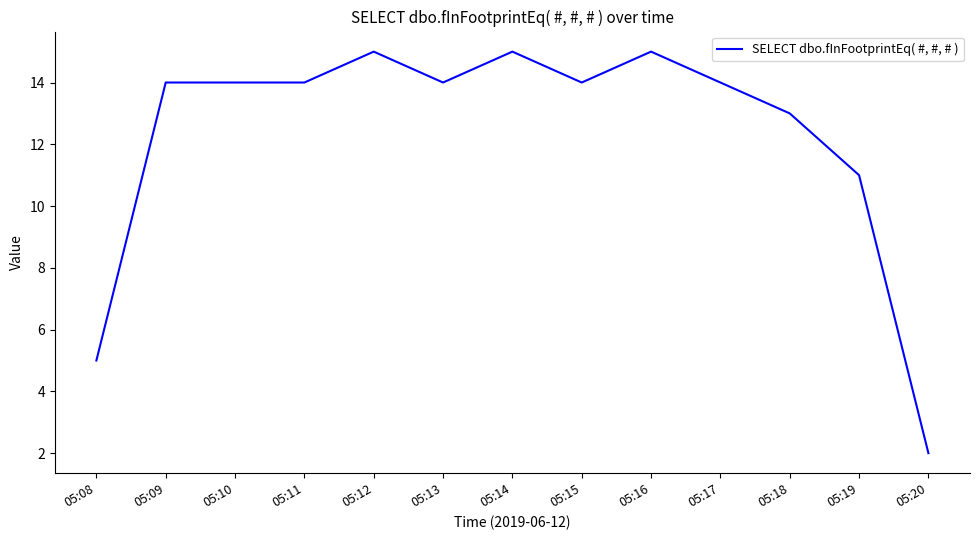

What is the change in value from 05:13 to 05:19?

-3